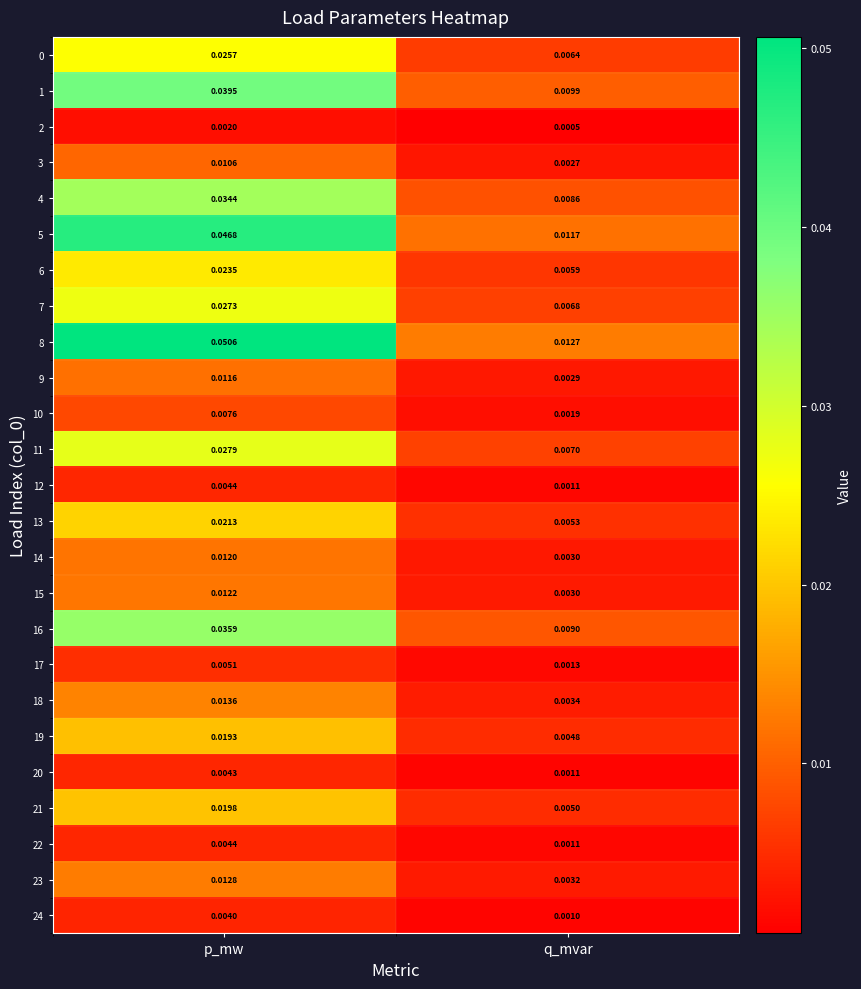

At how many categories does at least one series exceed 0?

2